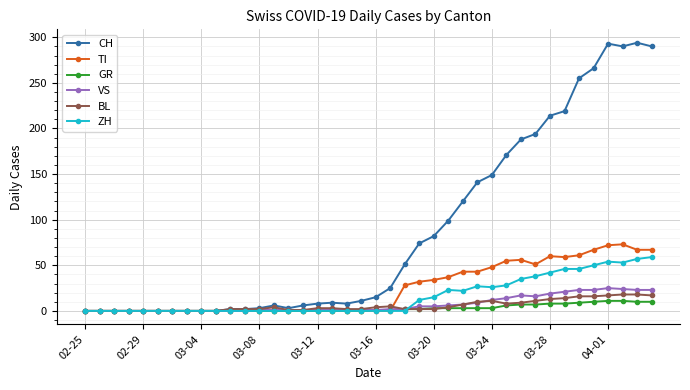

Count the number of categories in the chart.

40